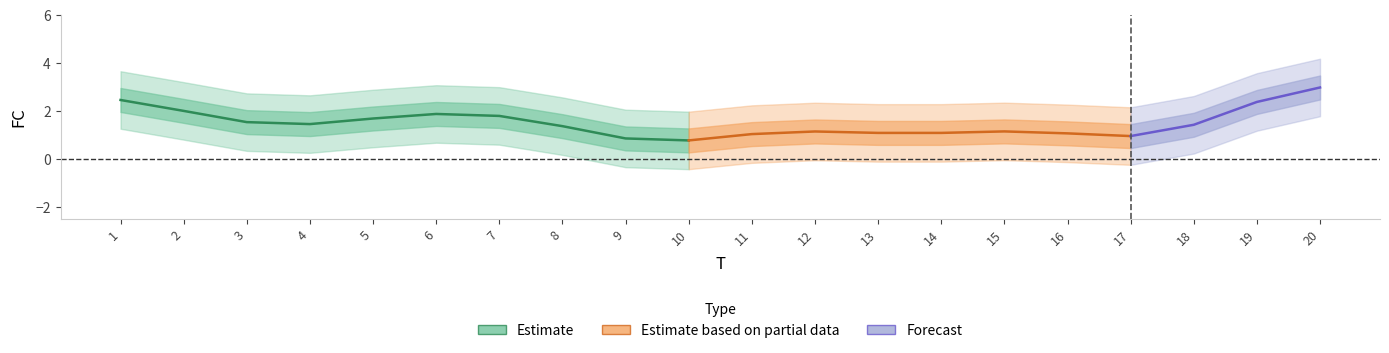

Is it true that the value at 20 is 2?

False